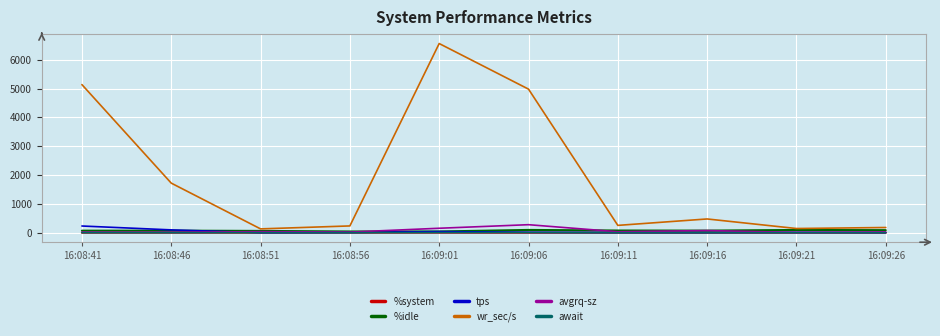

Count the number of data series in this chart.

6